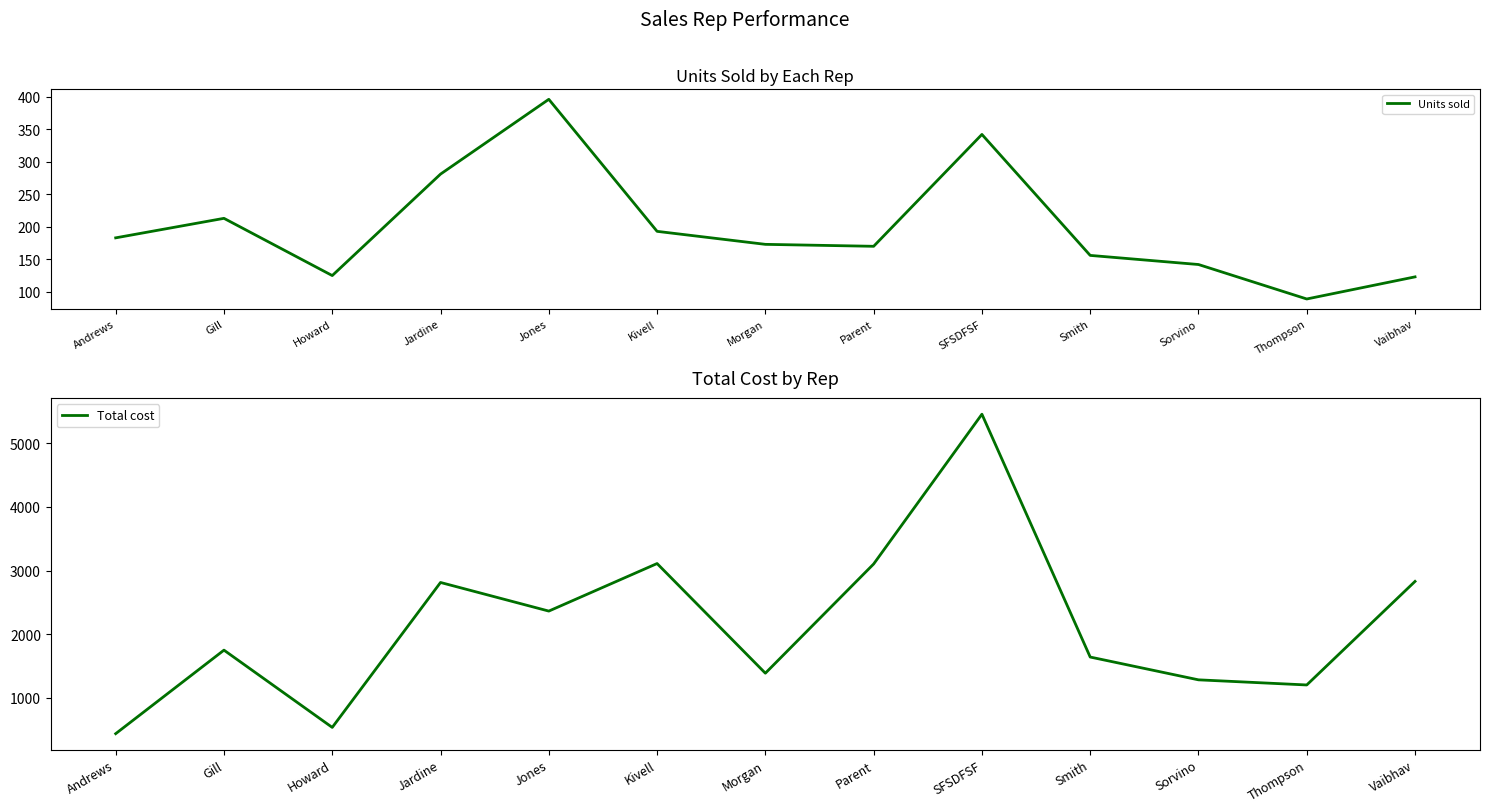

In Total cost, how many points are lower than both neighbors (excluding endpoints)?

4